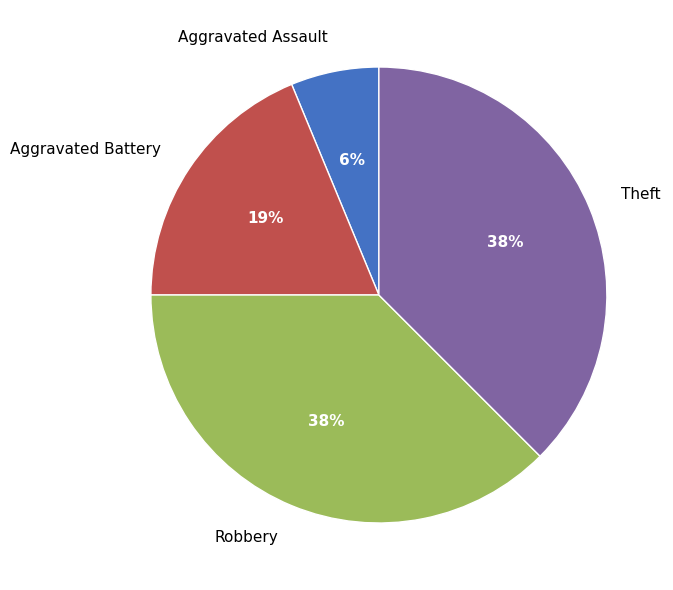

What percentage is the Aggravated Battery slice, to the nearest percent?

19%